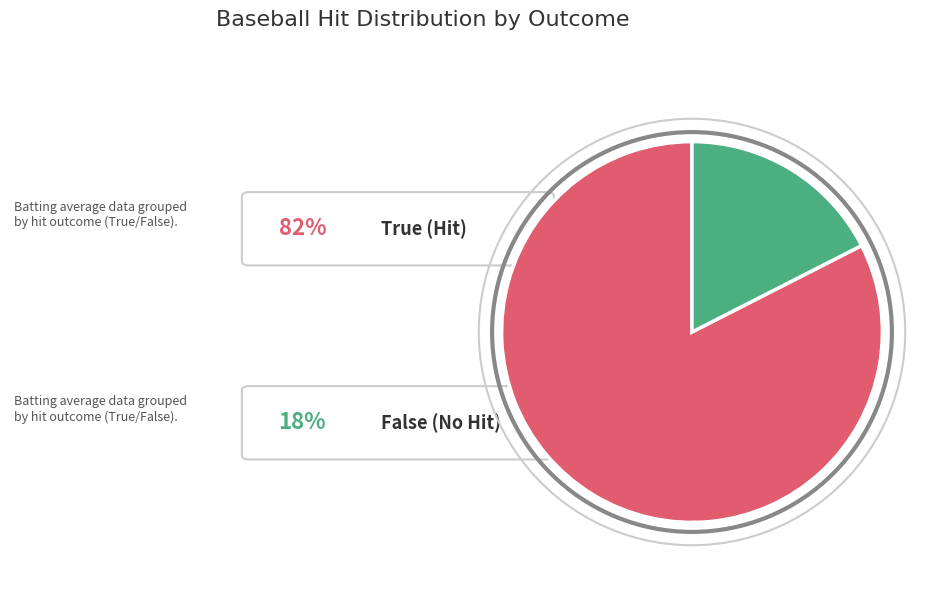

Does any single category account for the majority?

Yes